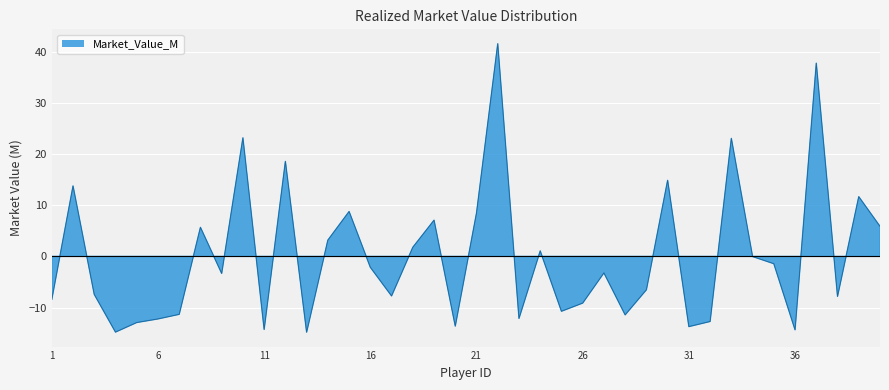

Does the chart display data point markers on the line(s)?

No